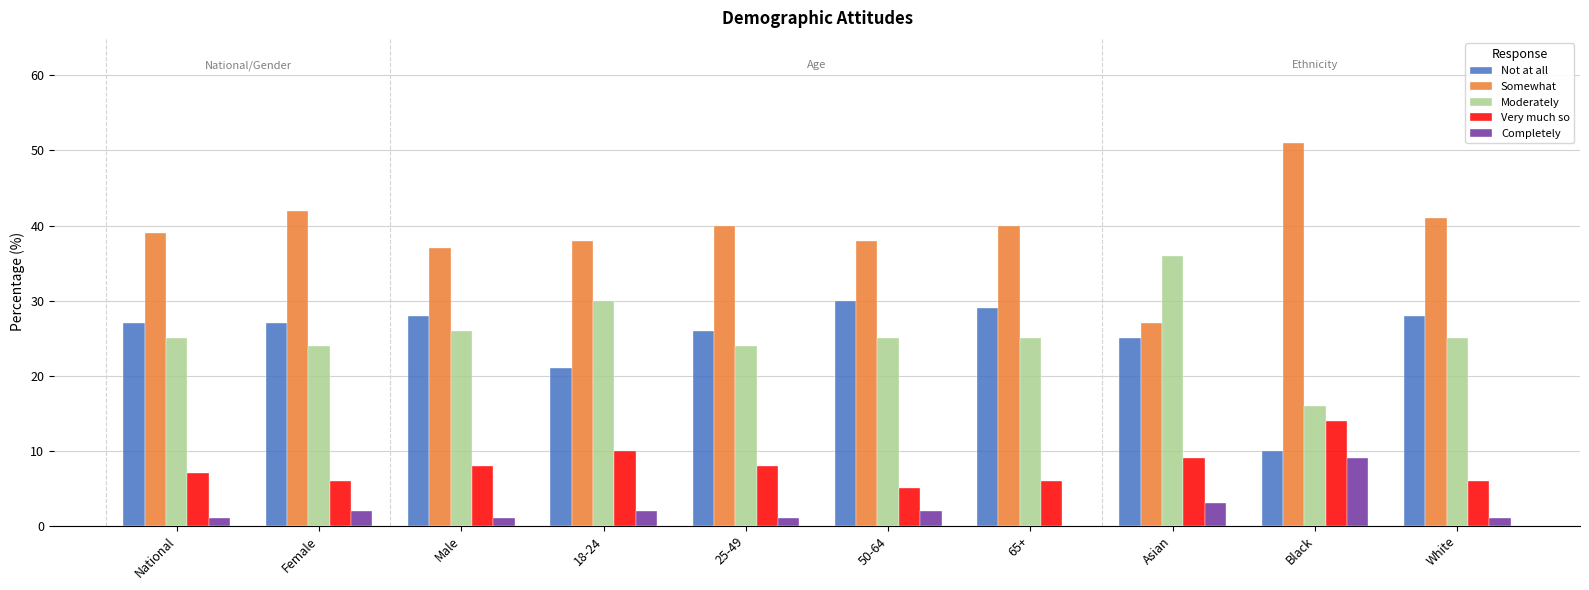

The value of Very much so at Black is 5. True or false?

False